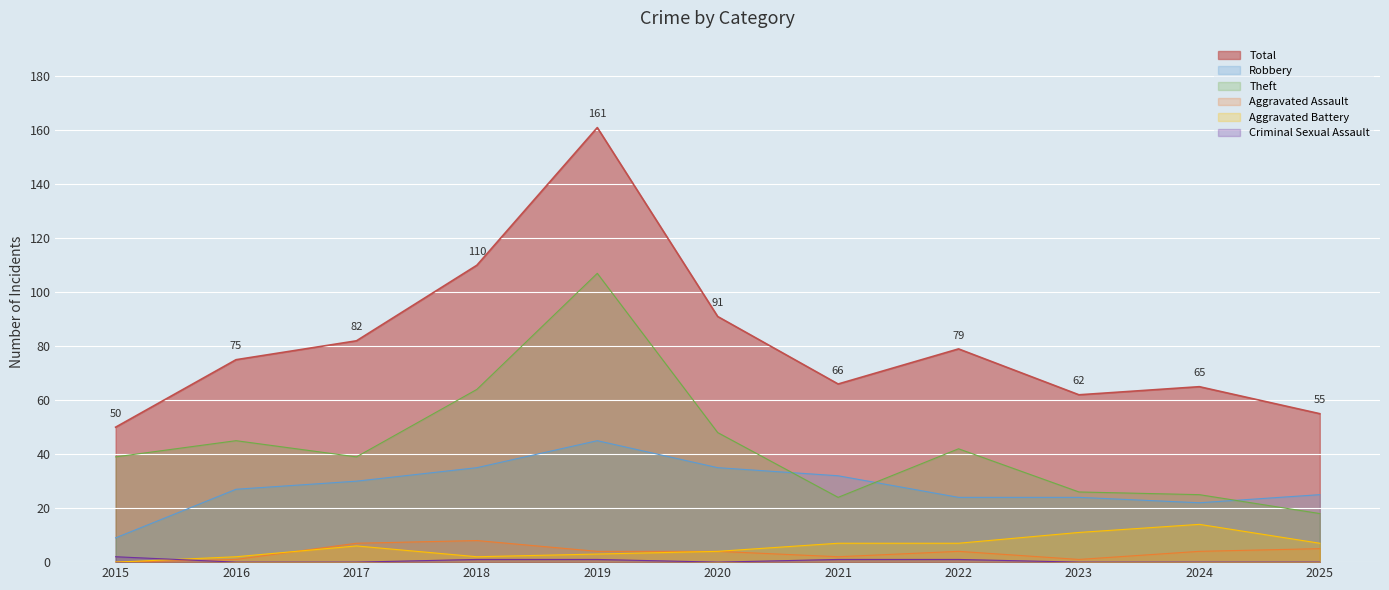

Rank the categories by Robbery value from highest to lowest.

2019, 2018, 2020, 2021, 2017, 2016, 2025, 2022, 2023, 2024, 2015